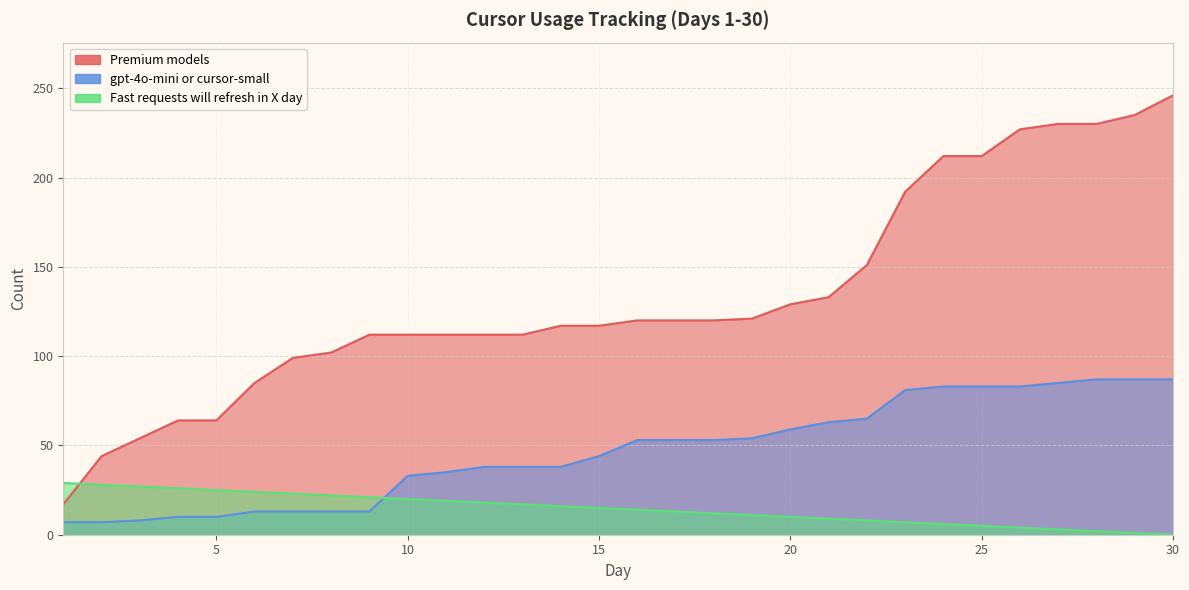

Reading right to left, what are all the values shown in this chart?

Premium models: 246	235	230	230	227	212	212	192	151	133	129	121	120	120	120	117	117	112	112	112	112	112	102	99	85	64	64	54	44	17
gpt-4o-mini or cursor-small: 87	87	87	85	83	83	83	81	65	63	59	54	53	53	53	44	38	38	38	35	33	13	13	13	13	10	10	8	7	7
Fast requests will refresh in X day: 0	1	2	3	4	5	6	7	8	9	10	11	12	13	14	15	16	17	18	19	20	21	22	23	24	25	26	27	28	29